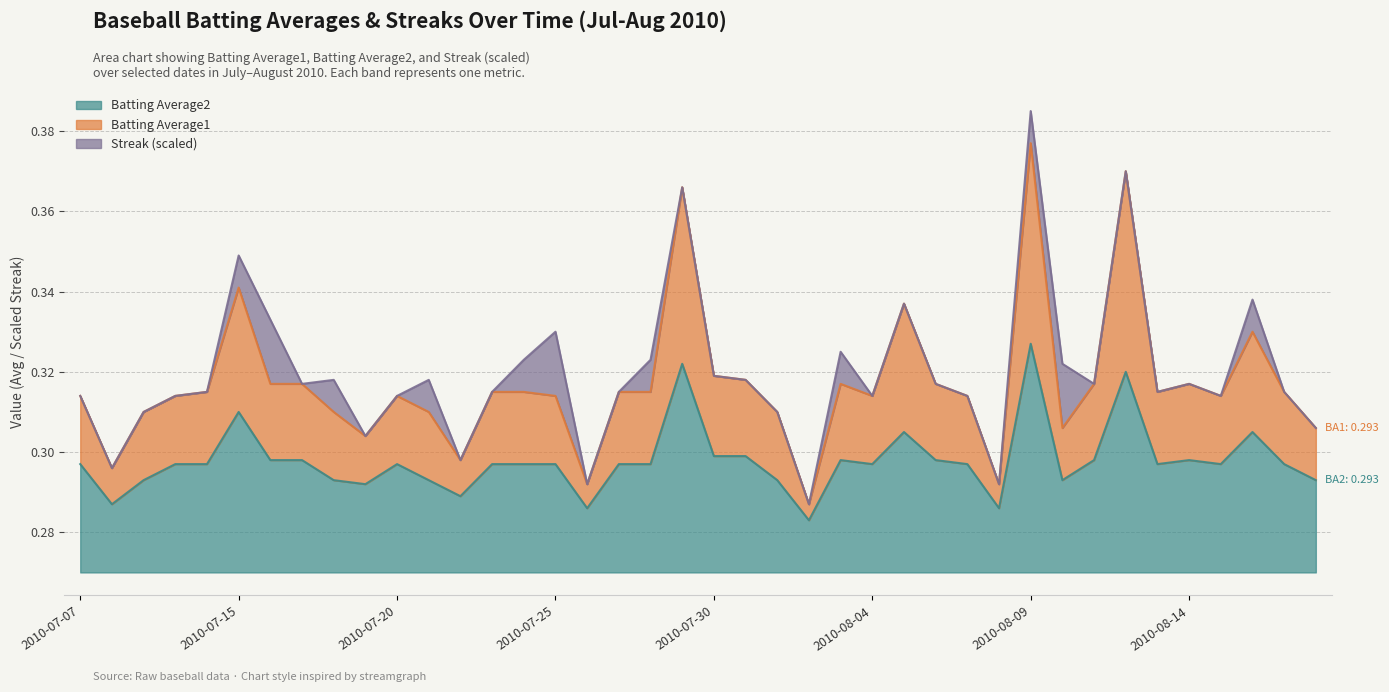

Between 2010-07-23 and 2010-08-06, which series saw the biggest shift?

Batting Average1